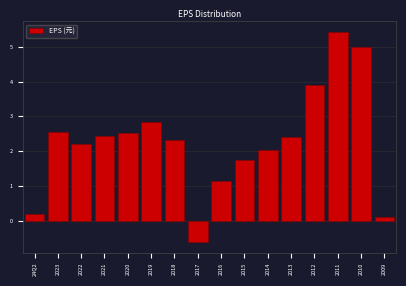

Which has a higher value, 2020 or 2022?

2020